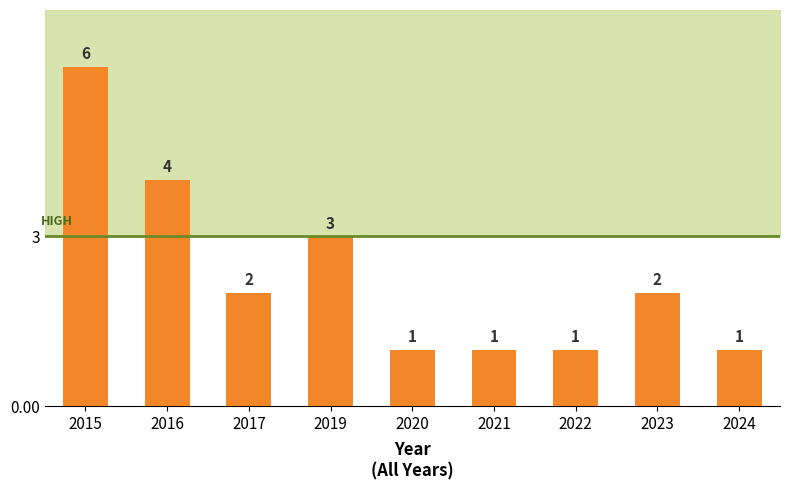

The value at 2022 is 1. True or false?

True